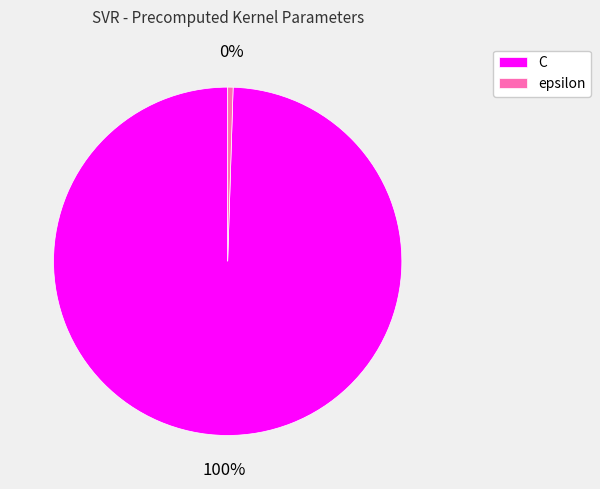

Do C and epsilon together represent more than half of the pie?

Yes